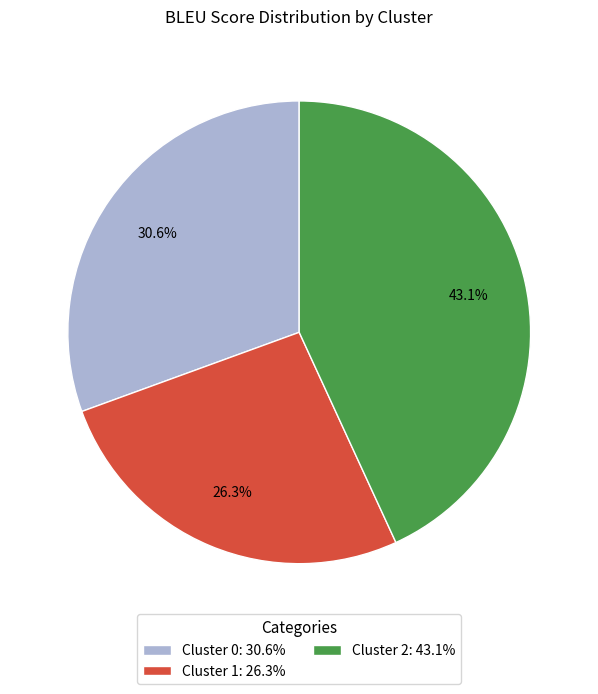

What is the ratio of the value at Cluster 1 to the value at Cluster 2?

0.6